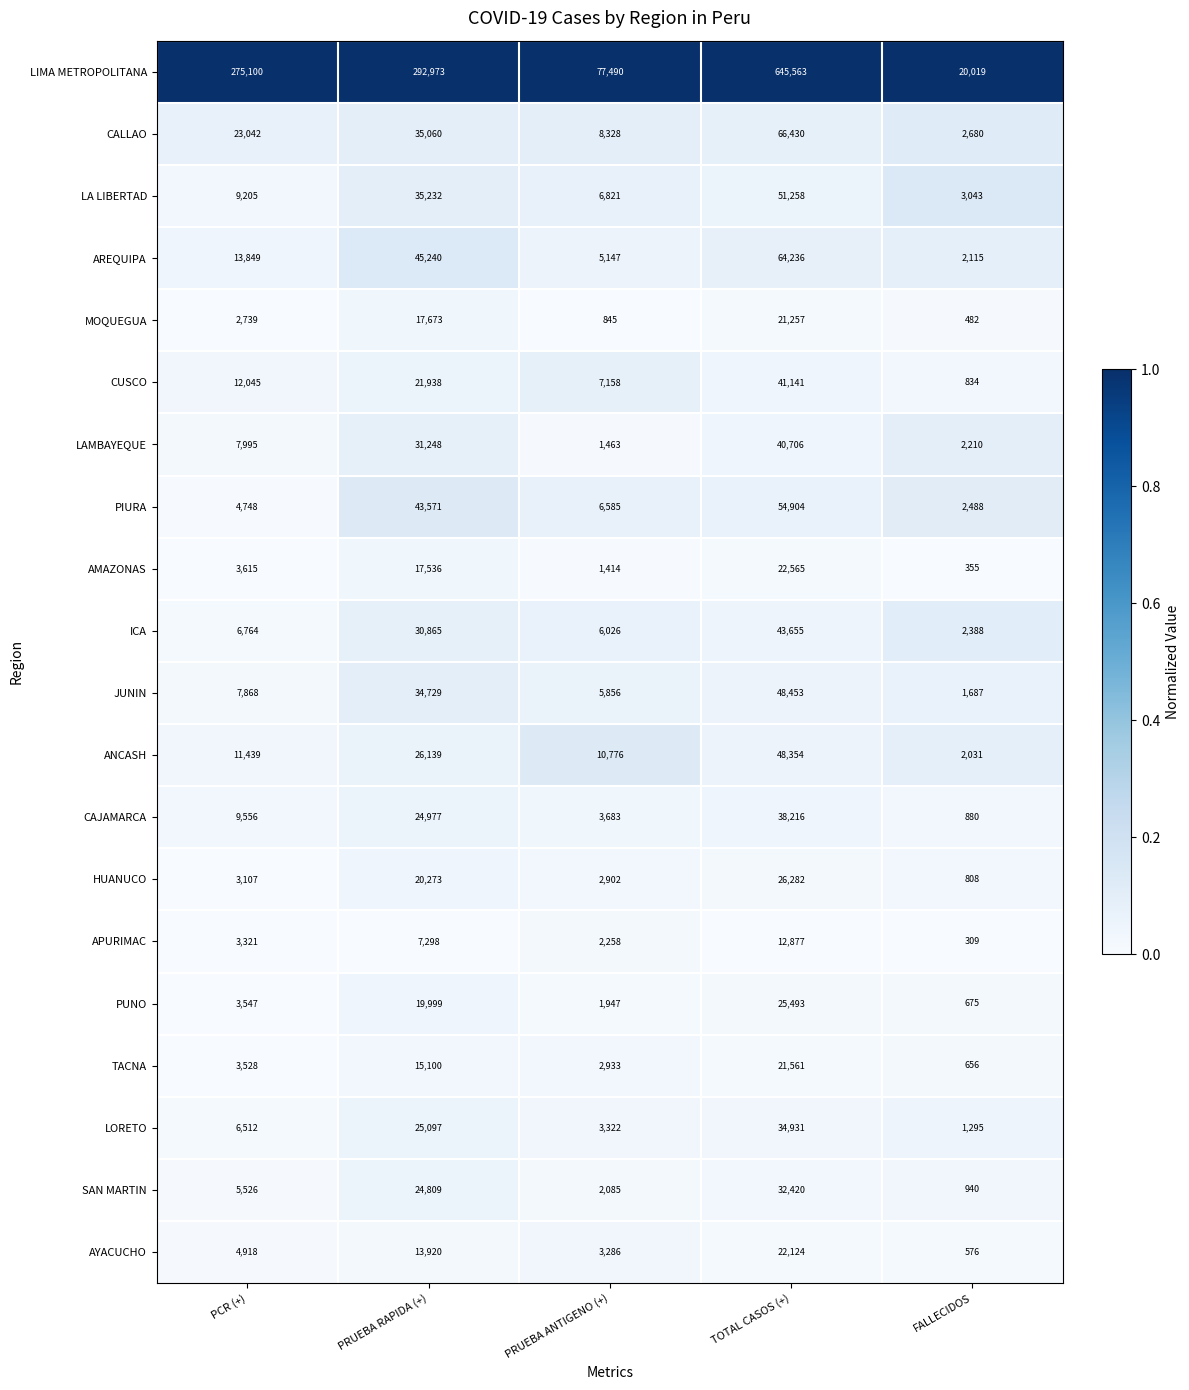

Which label corresponds to the smallest value in the chart?

FALLECIDOS